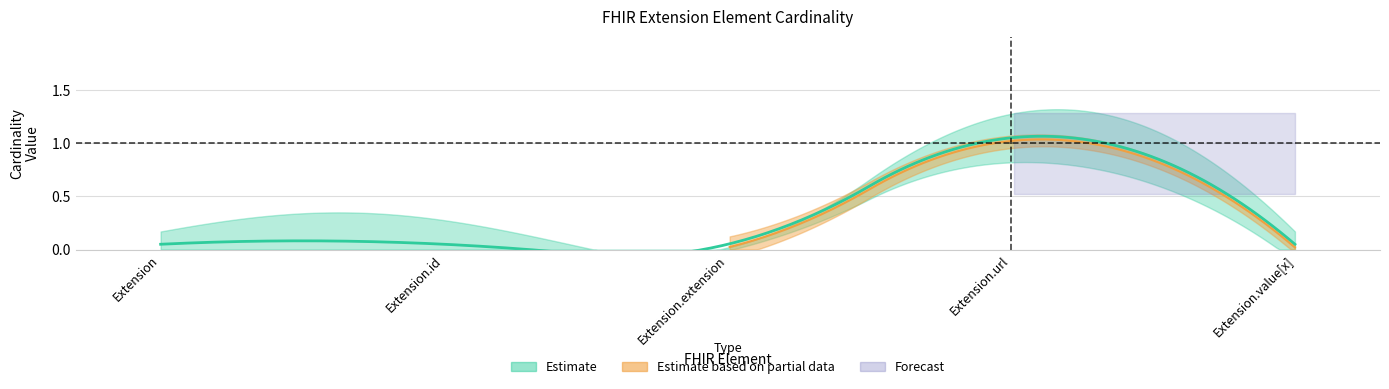

True or false: Min has more than 2 interior local peaks.

False